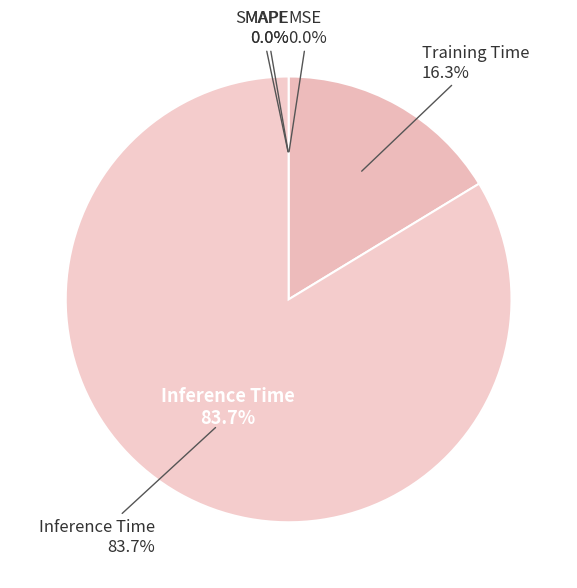

Is there a majority slice in this chart?

Yes